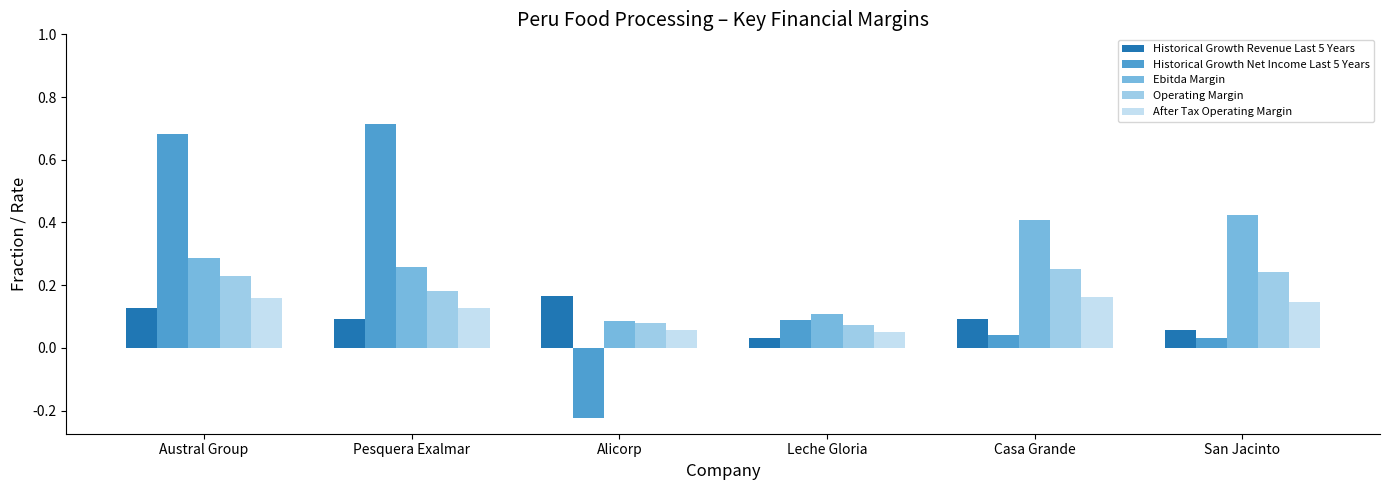

Count the number of categories in the chart.

6